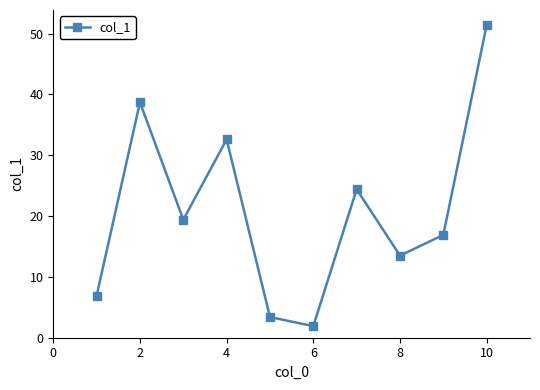

How many points are lower than both their immediate neighbors (excluding endpoints)?

3